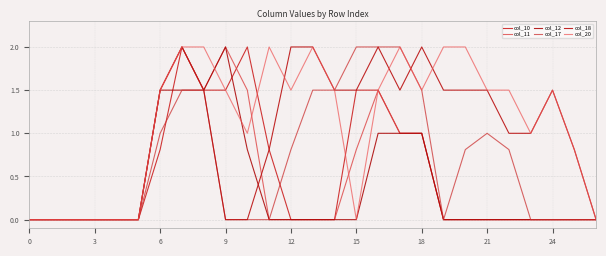

How many lines are shown in the chart?

6